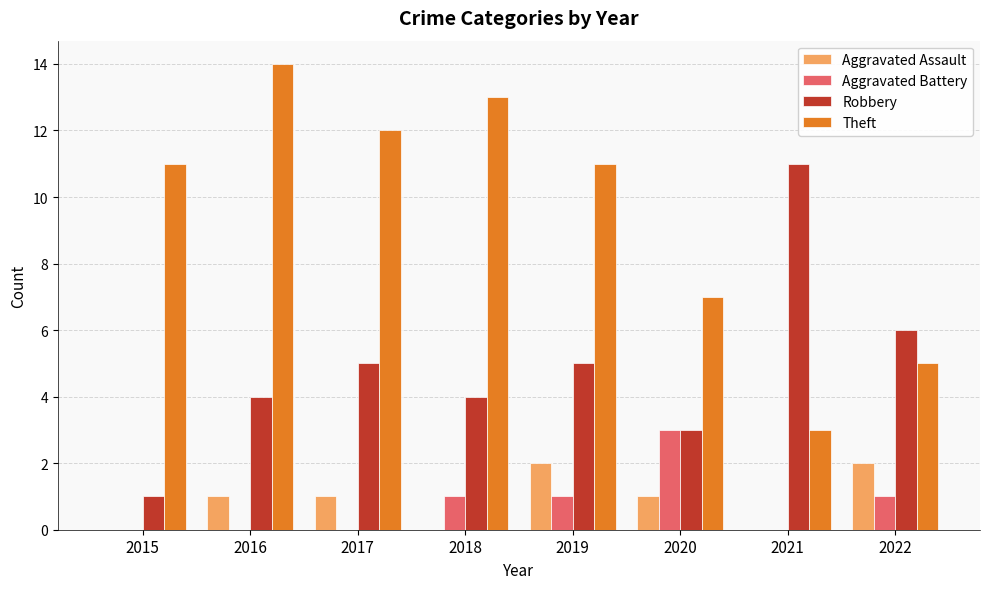

Which series has the largest total across all categories?

Theft